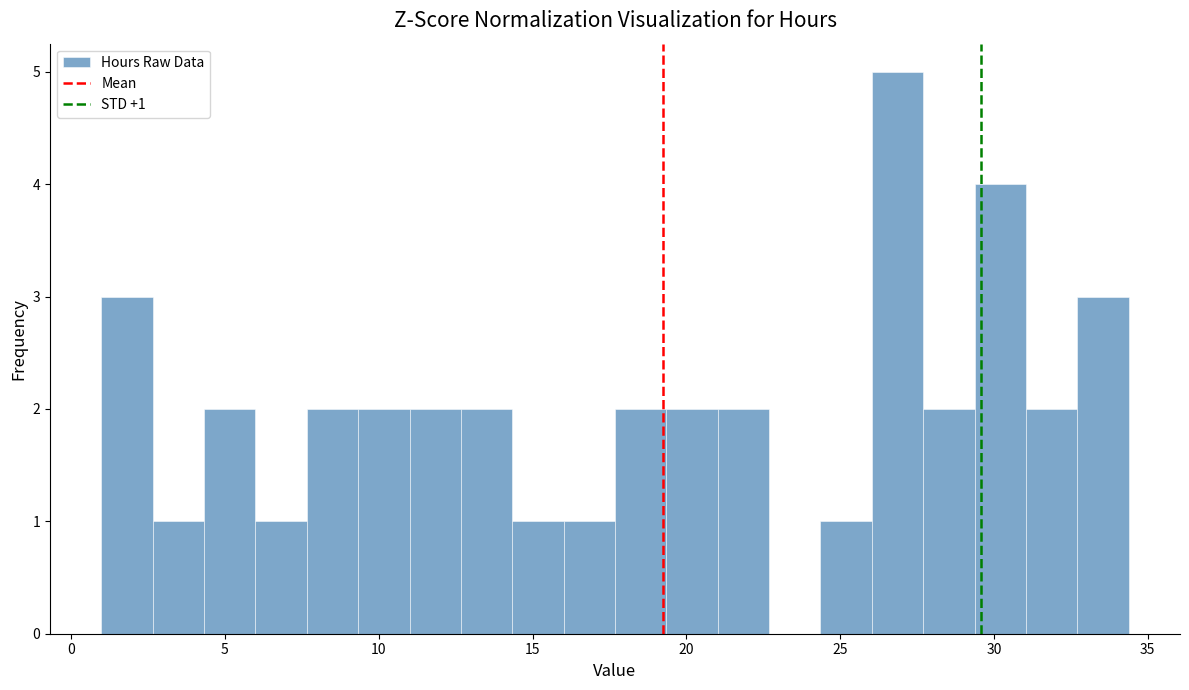

Around what value on the x-axis is the tallest bar? Give the approximate position of its centre, as read against the axis.

27.0